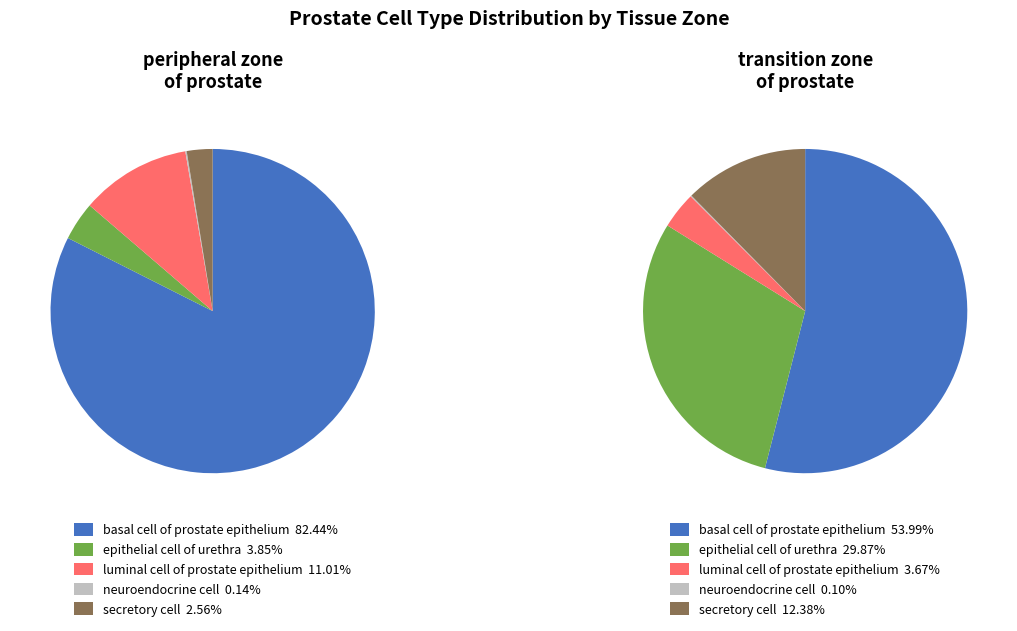

To the nearest percent, what percentage of the pie is epithelial cell of urethra?

30%